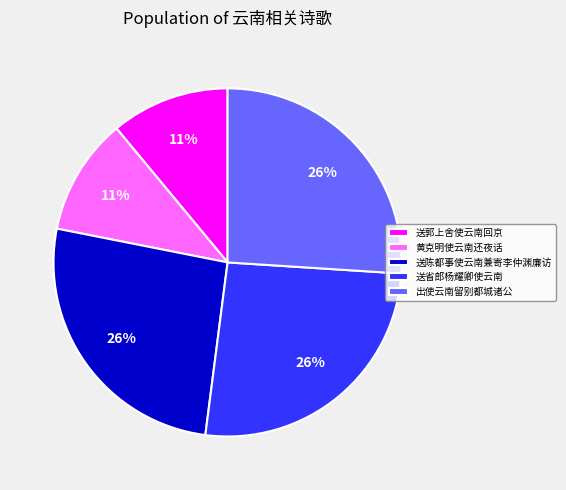

The 送省郎杨耀卿使云南 slice represents 31% of the pie. True or false?

False